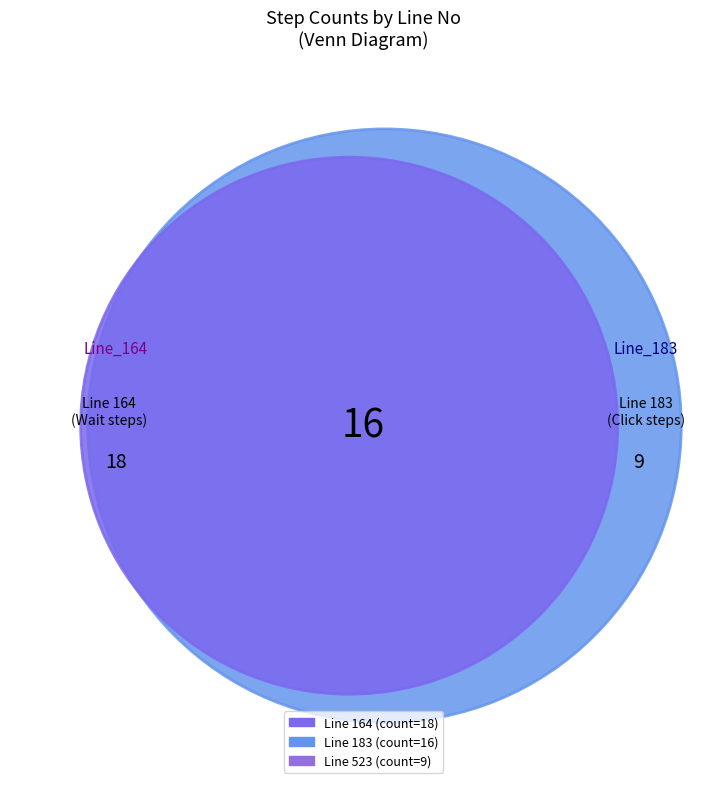

To the nearest percent, what portion does 164 represent?

42%